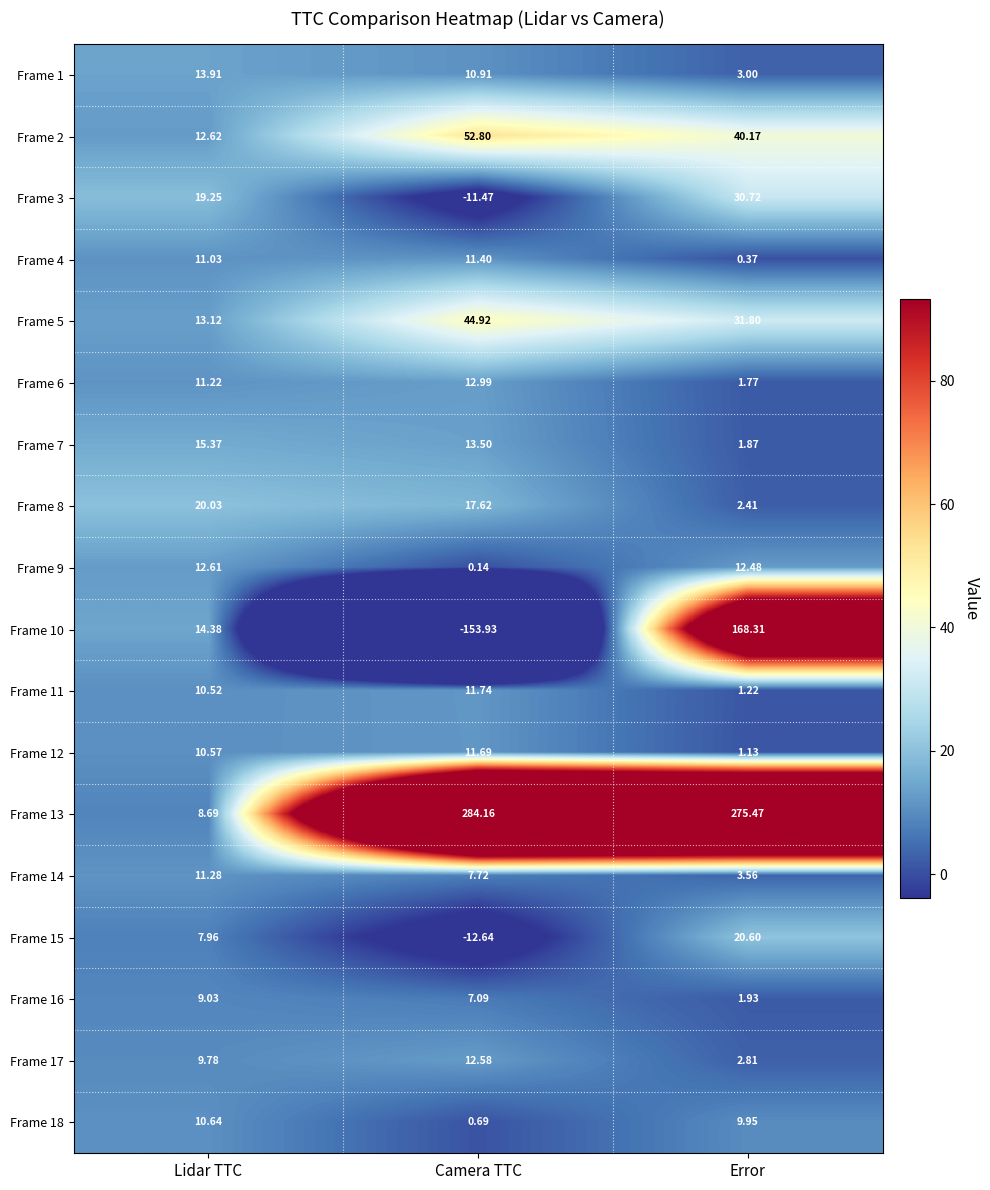

Which category has the lowest value across all series?

Camera TTC